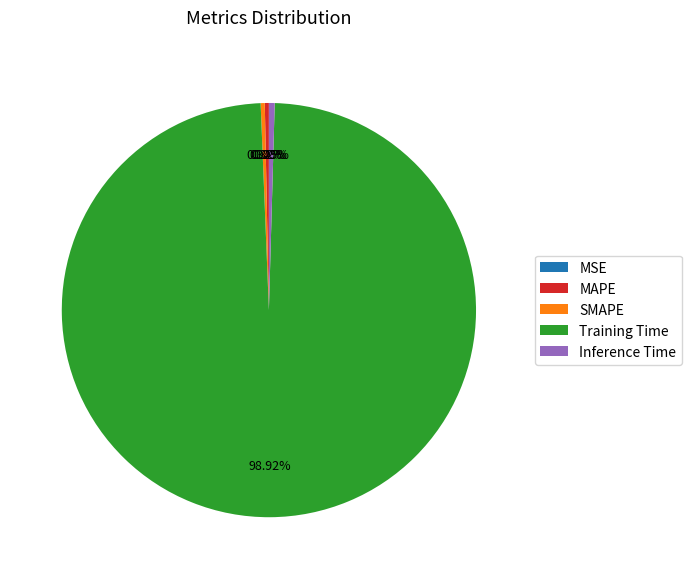

What is the largest slice in the pie chart?

Training Time